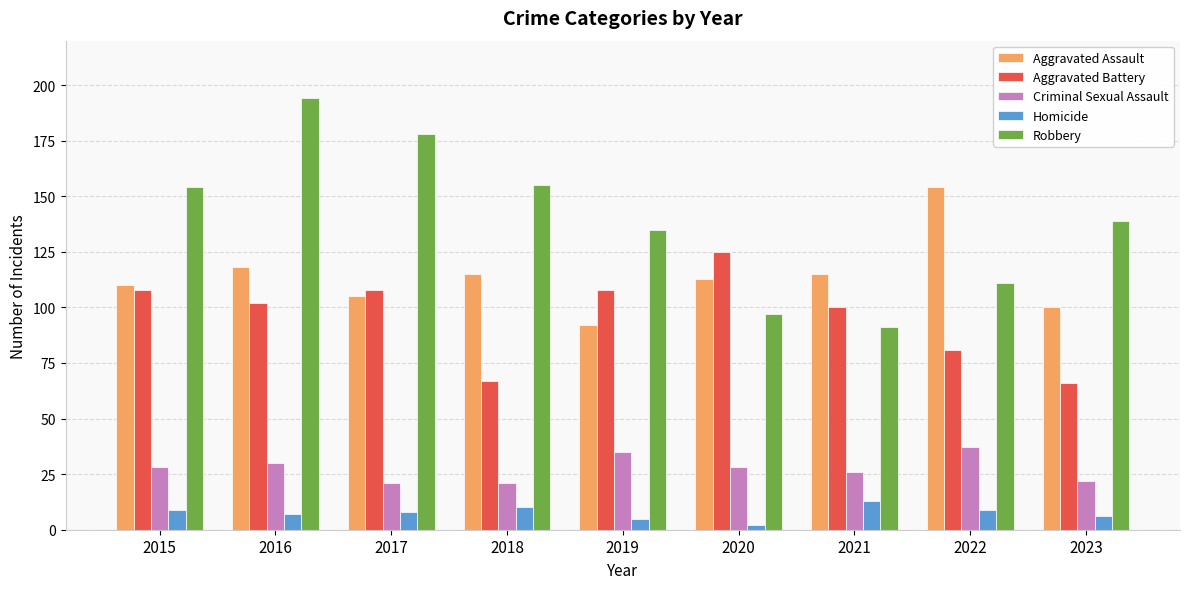

The value of Aggravated Assault at 2022 is 154. True or false?

True